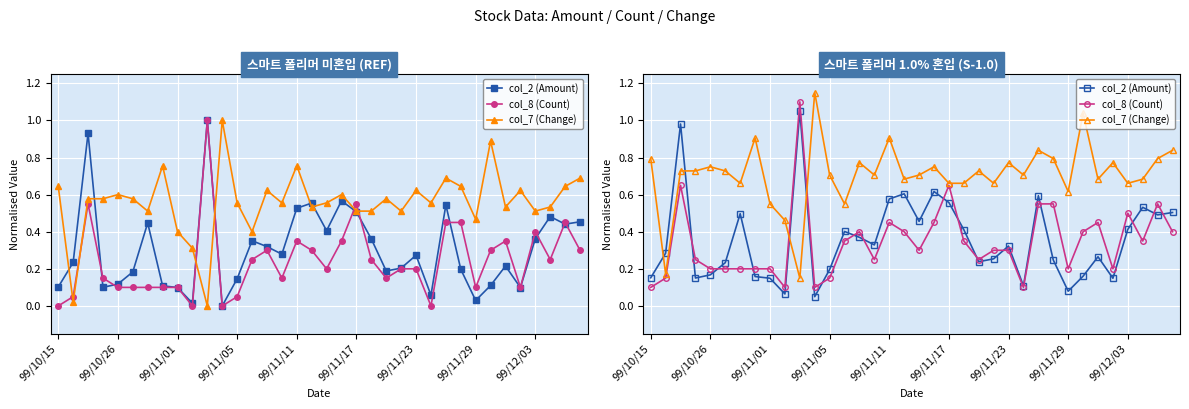

What are all the series names shown in the legend?

col_2 (Amount), col_8 (Count), col_7 (Change)